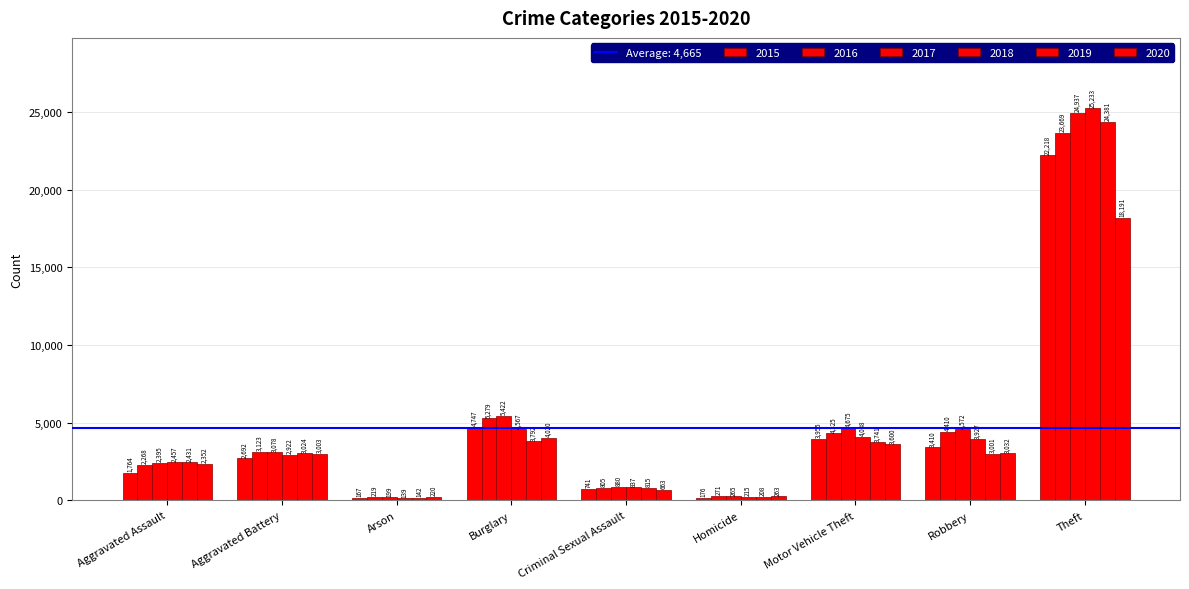

How many bars are there in each group?

6